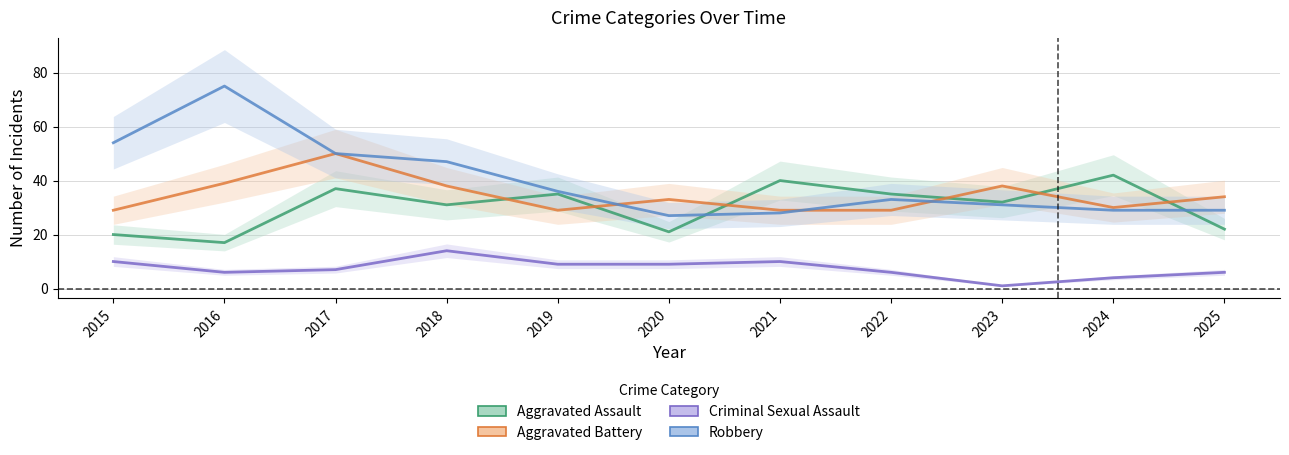

Between which two adjacent categories do Robbery and Aggravated Assault first intersect?

2020 and 2021